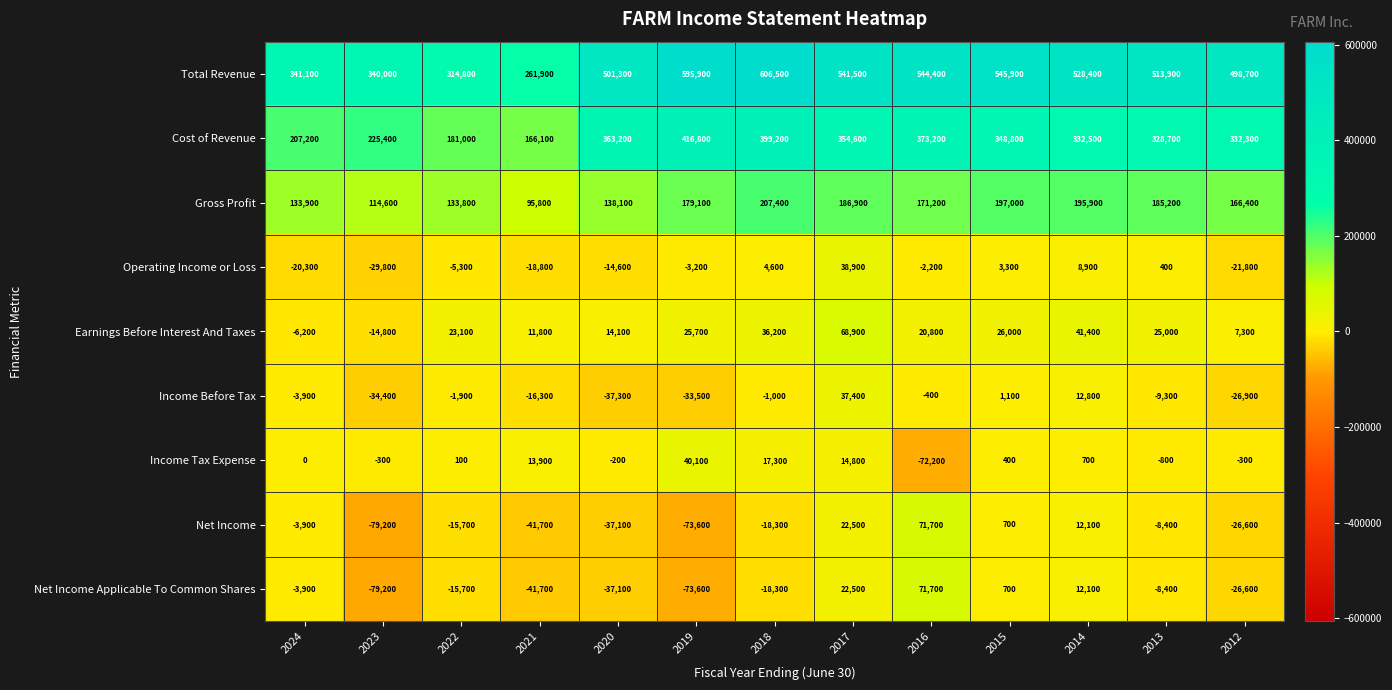

True or false: Income Tax Expense has a value of 29971 at 2018.

False